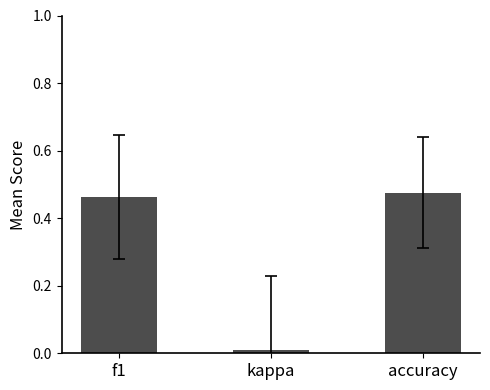

Is it true that the value at accuracy is 0.2?

False